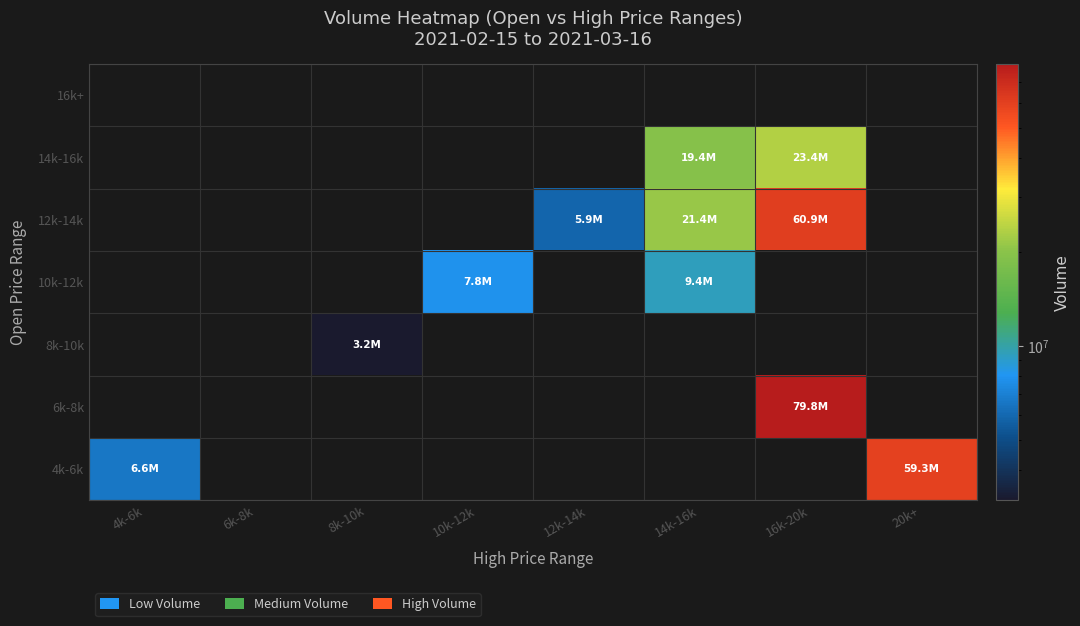

Reading left to right, transcribe all the data shown in this chart.

4k-6k: 4k-6k=6577674.6	6k-8k=0.0	8k-10k=0.0	10k-12k=0.0	12k-14k=0.0	14k-16k=0.0	16k-20k=0.0	20k+=59310208.5
6k-8k: 4k-6k=0.0	6k-8k=0.0	8k-10k=0.0	10k-12k=0.0	12k-14k=0.0	14k-16k=0.0	16k-20k=79812896.1	20k+=0.0
8k-10k: 4k-6k=0.0	6k-8k=0.0	8k-10k=3214542.8	10k-12k=0.0	12k-14k=0.0	14k-16k=0.0	16k-20k=0.0	20k+=0.0
10k-12k: 4k-6k=0.0	6k-8k=0.0	8k-10k=0.0	10k-12k=7836684.1	12k-14k=0.0	14k-16k=9367435.0	16k-20k=0.0	20k+=0.0
12k-14k: 4k-6k=0.0	6k-8k=0.0	8k-10k=0.0	10k-12k=0.0	12k-14k=5929971.4	14k-16k=21364162.6	16k-20k=60885927.7	20k+=0.0
14k-16k: 4k-6k=0.0	6k-8k=0.0	8k-10k=0.0	10k-12k=0.0	12k-14k=0.0	14k-16k=19351258.1	16k-20k=23449712.1	20k+=0.0
16k+: 4k-6k=0.0	6k-8k=0.0	8k-10k=0.0	10k-12k=0.0	12k-14k=0.0	14k-16k=0.0	16k-20k=0.0	20k+=0.0